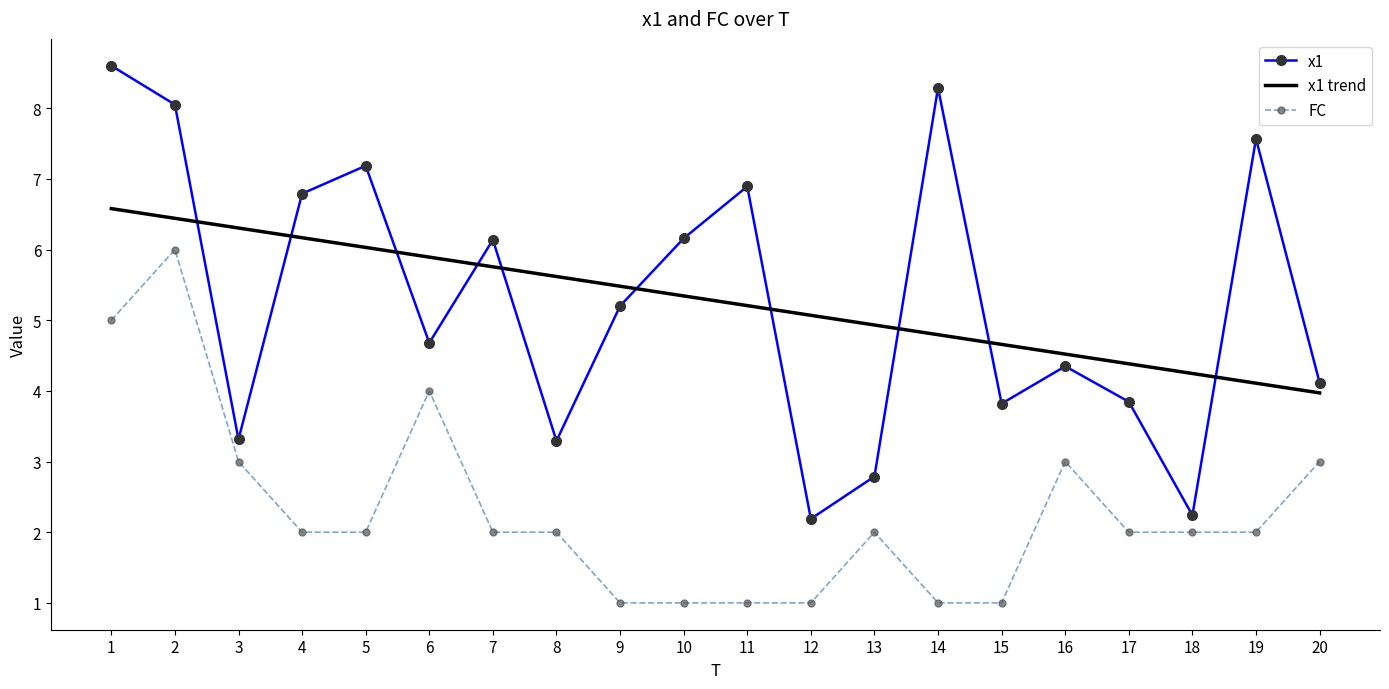

What is the greatest value displayed?

8.6